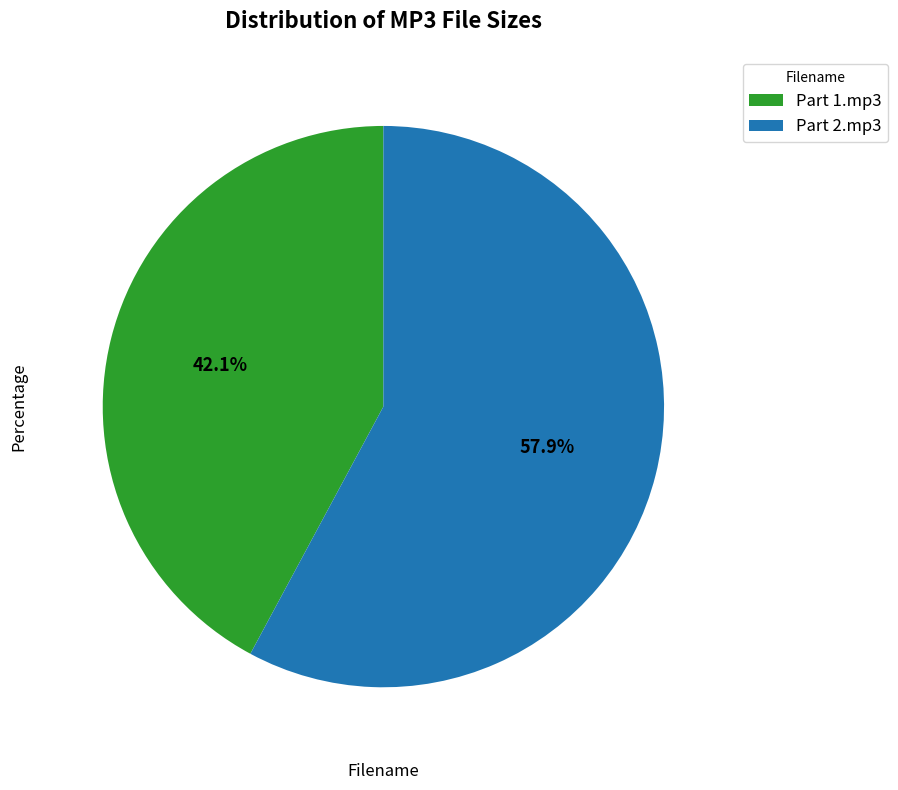

Count the number of slices in the pie.

2